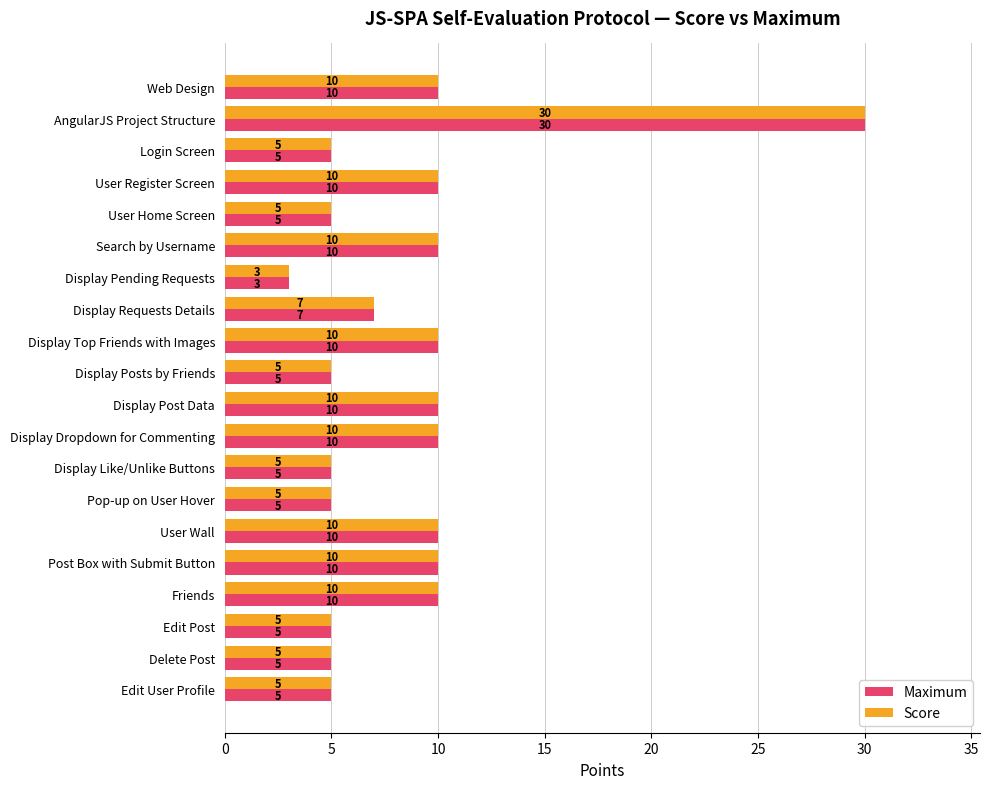

The Maximum series shows 4 at Display Requests Details. True or false?

False